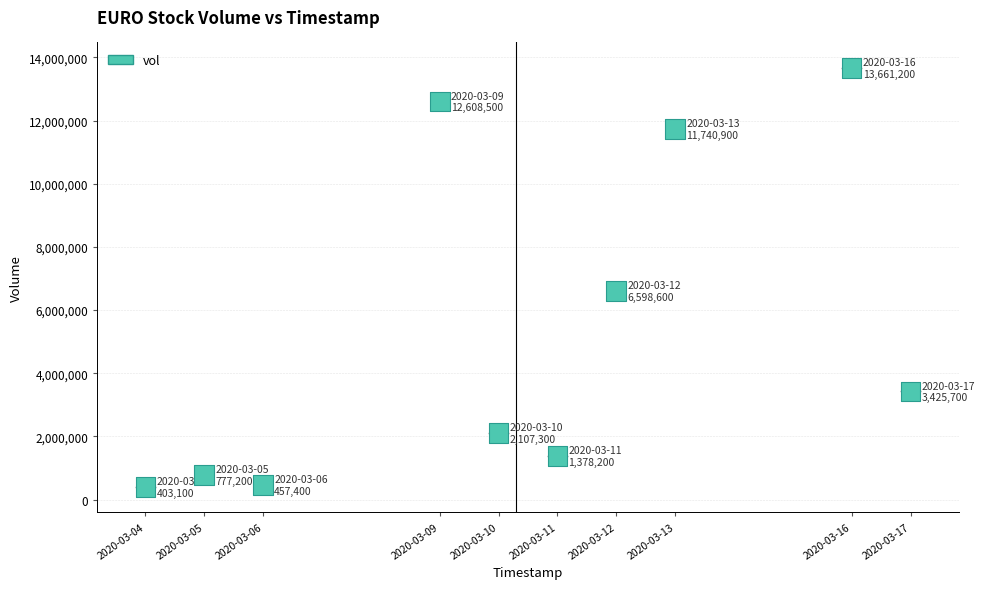

What Y value in the scatter plot is closest to 7032150?

6598600